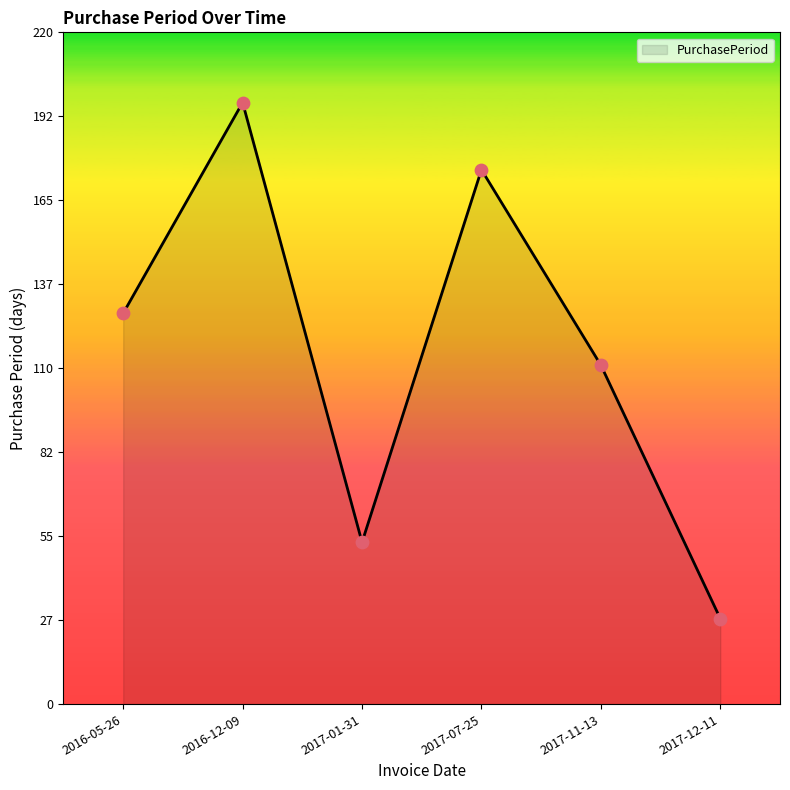

Which has a higher value, 2016-05-26 or 2017-11-13?

2016-05-26